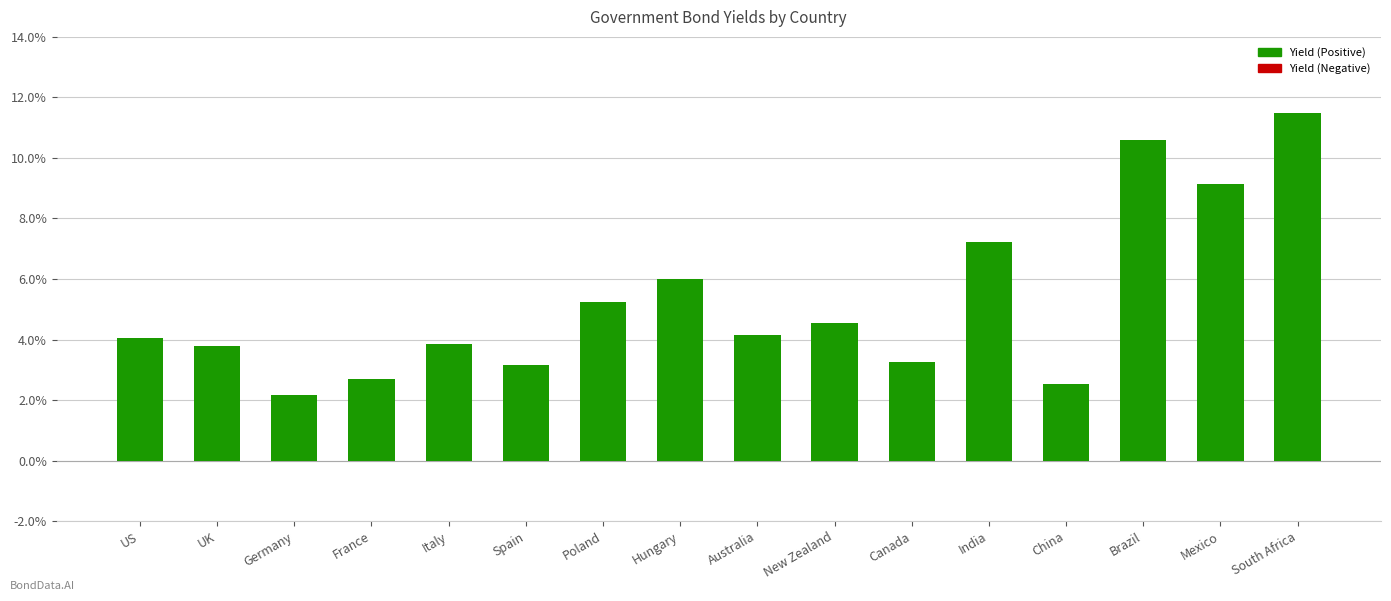

Which has a higher value, Hungary or Canada?

Hungary